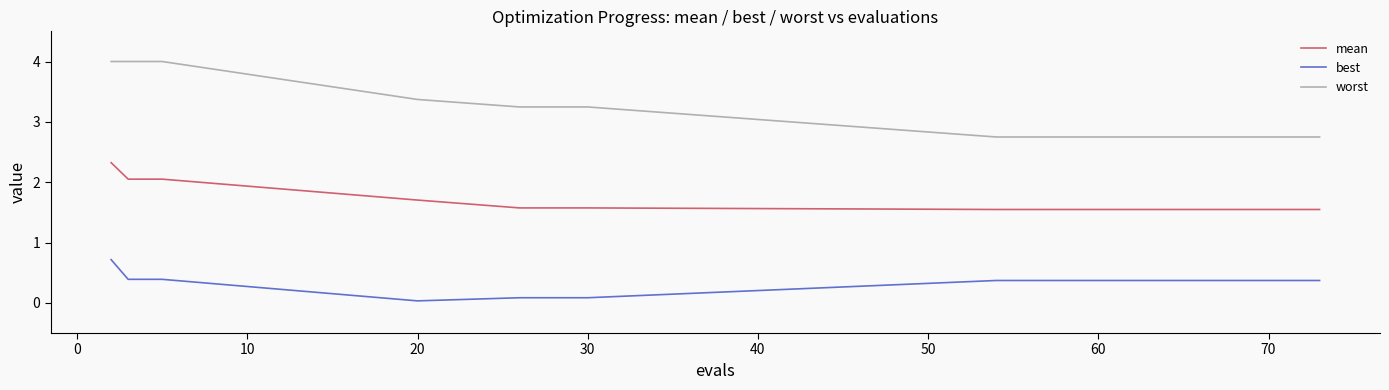

Which series has the largest total across all categories?

worst